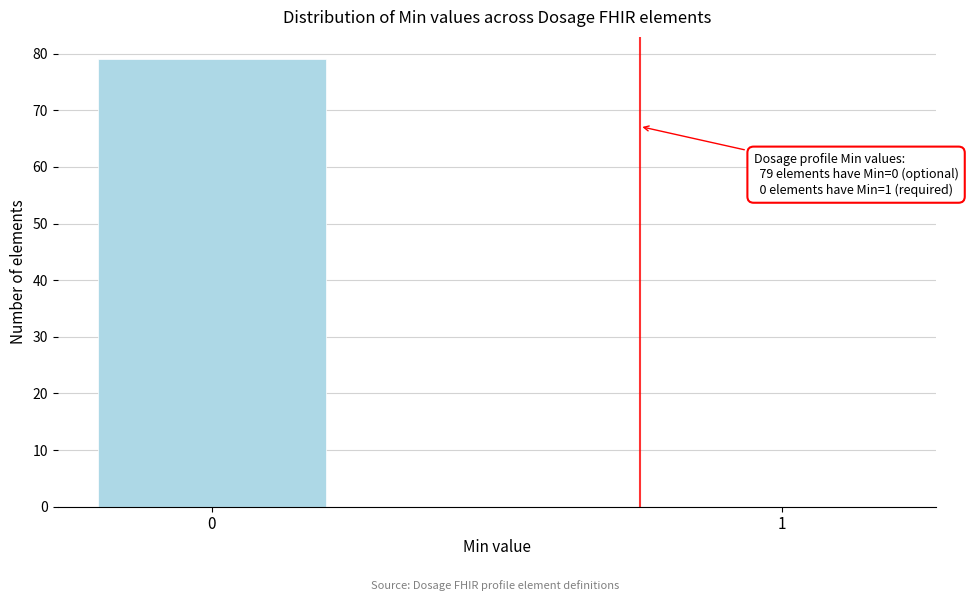

Reading left to right, extract all data points from this chart.

0=79	1=0